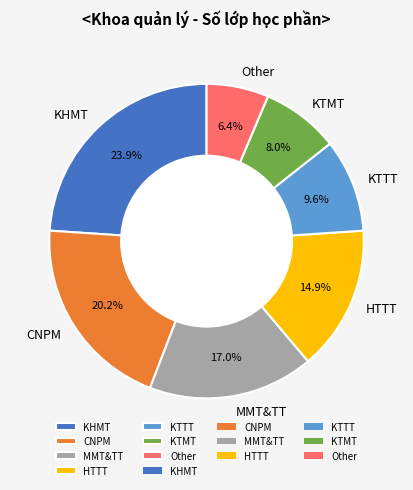

What is the smallest slice in the pie chart?

Other